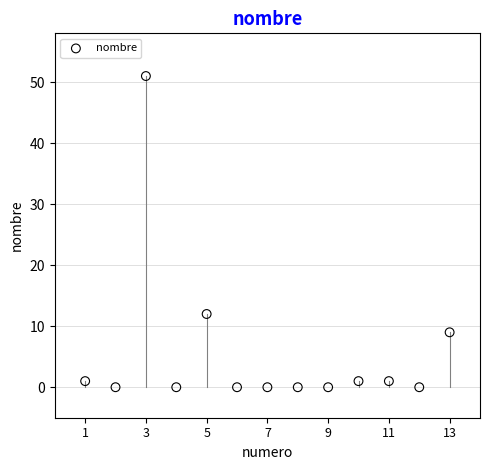

What is the range of X values (max minus min)?

12